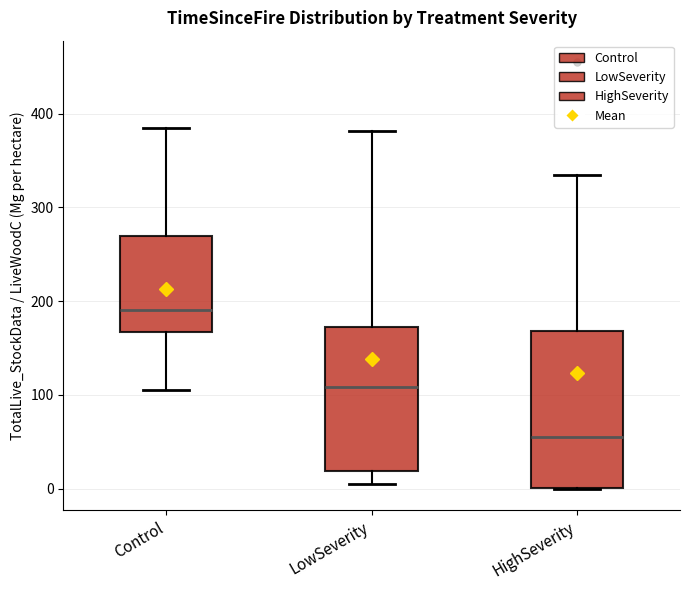

Where is the upper edge of the box for Control on the y-axis? The values are not printed on the chart, so give them approximately, as read against the axis.

270